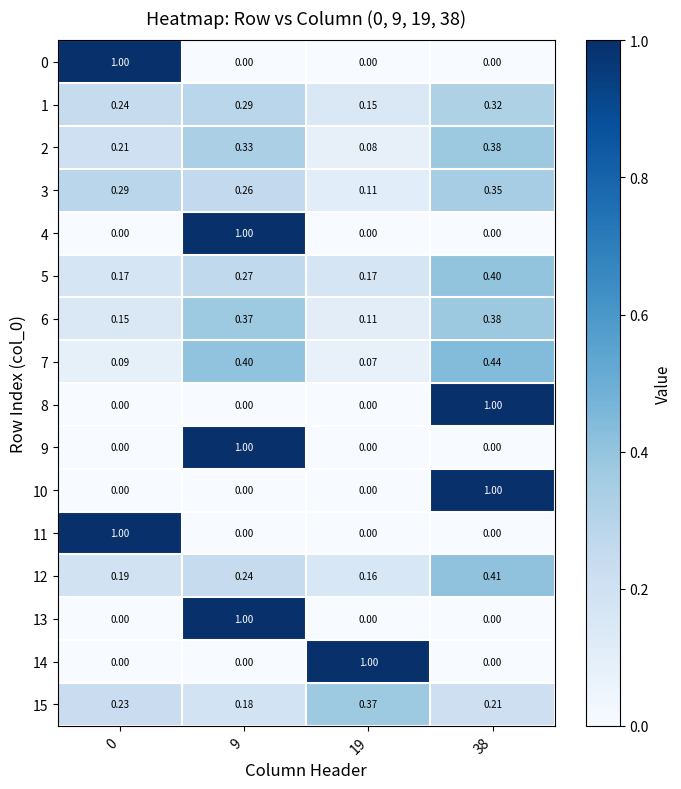

Is the value of 12 at 19 greater than the value of 0 at 38?

Yes